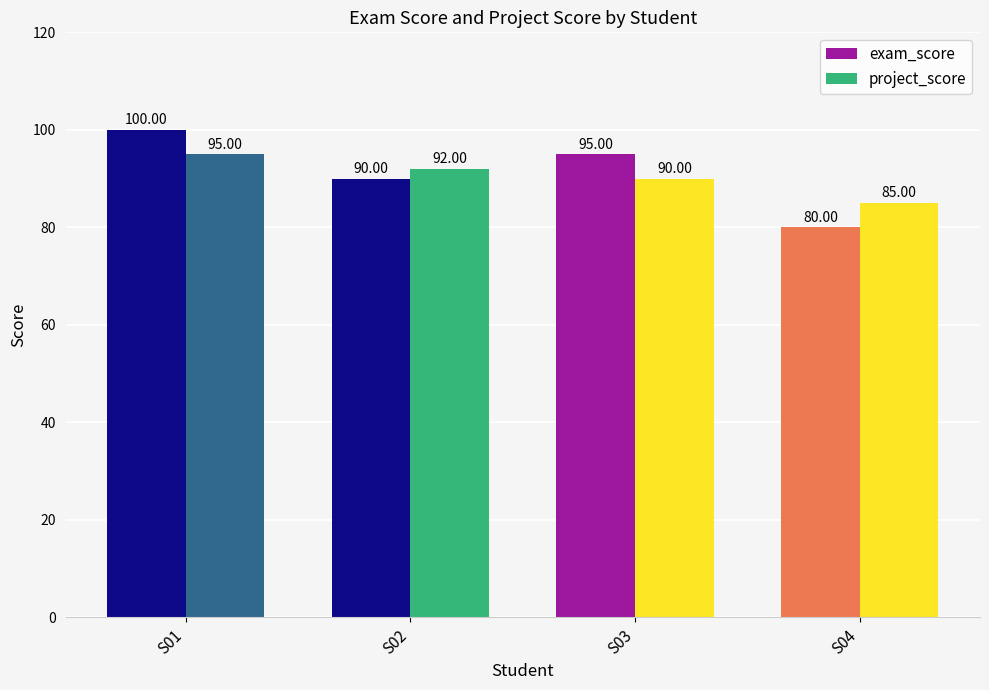

At which category is the sum across all series the highest?

S01